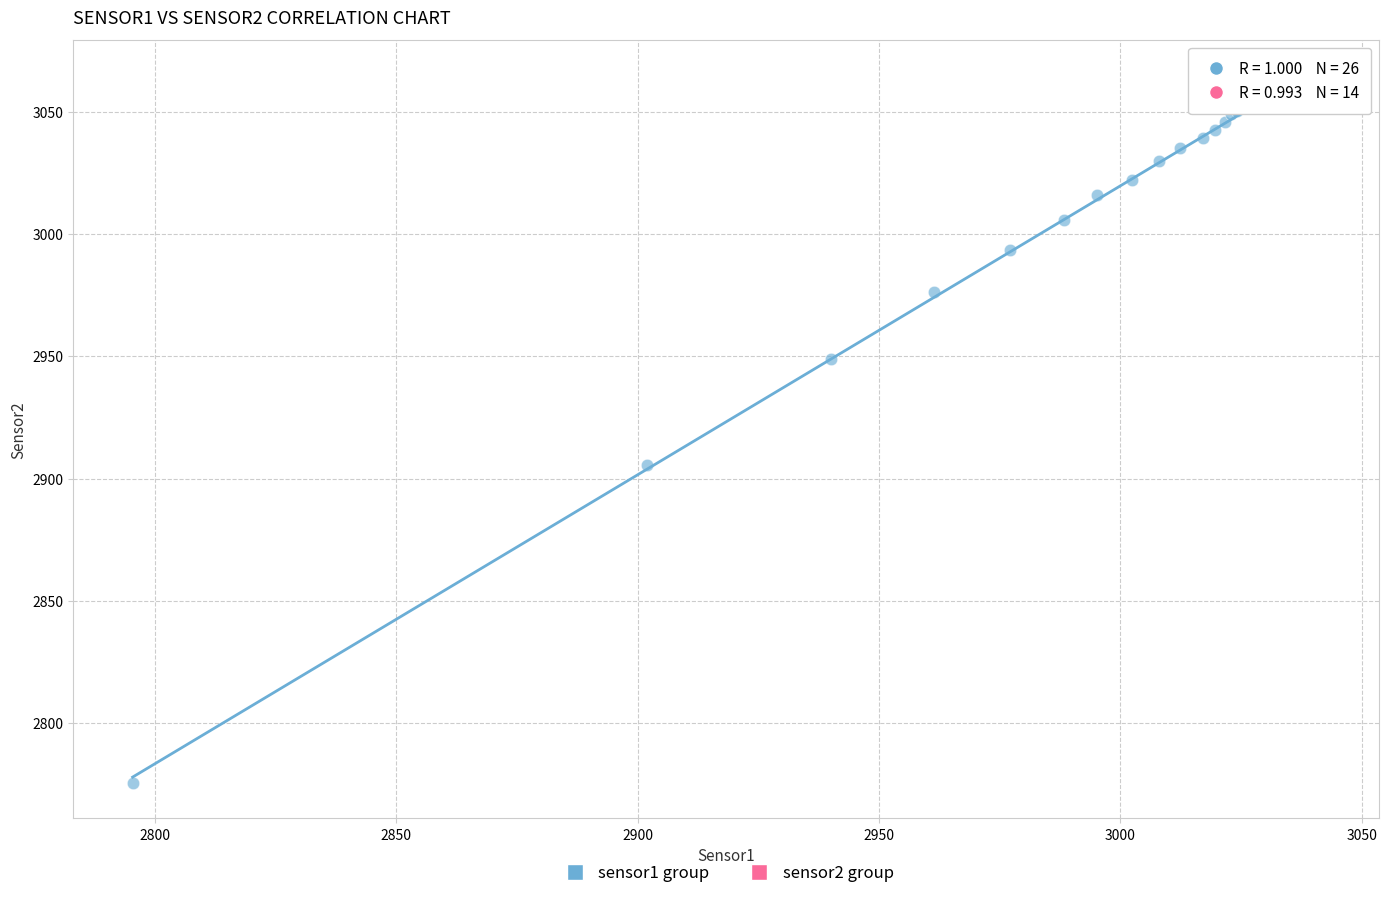

Which series contains the highest Y value?

sensor2 group